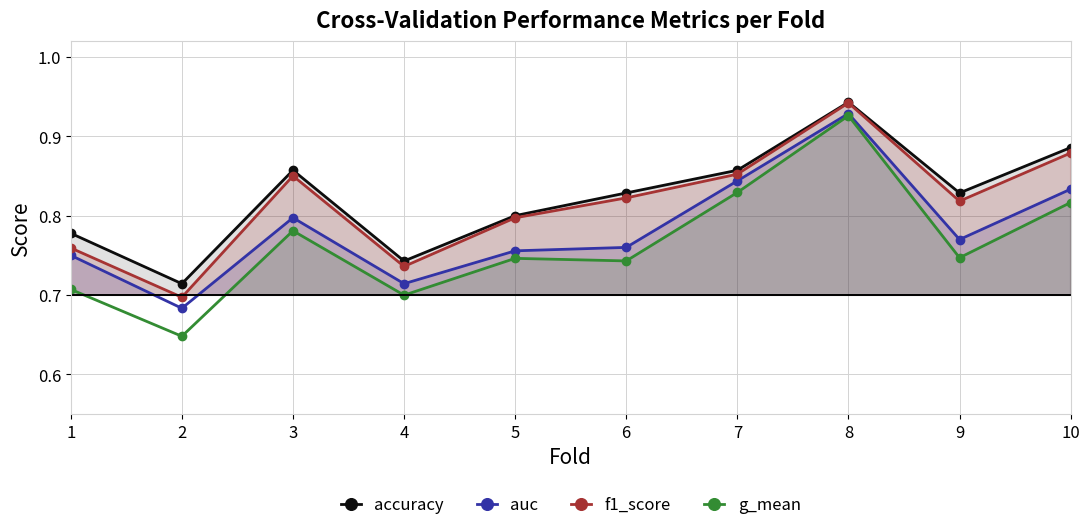

What are all the series names shown in the legend?

accuracy, auc, f1_score, g_mean